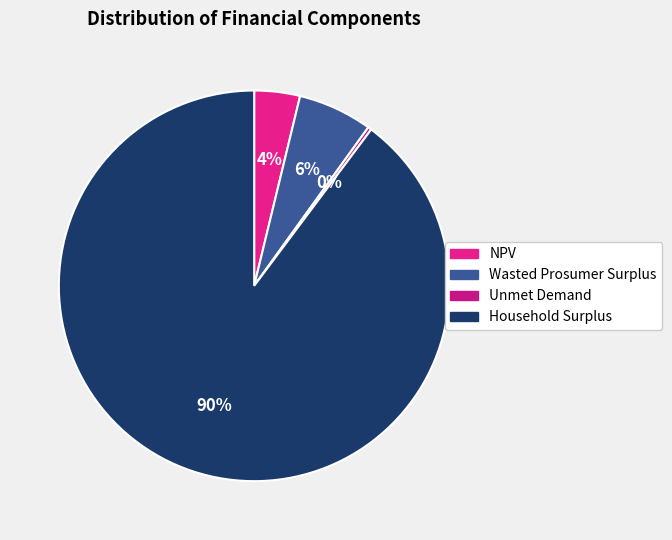

To the nearest percent, what is the combined percentage of NPV and Unmet Demand?

4%